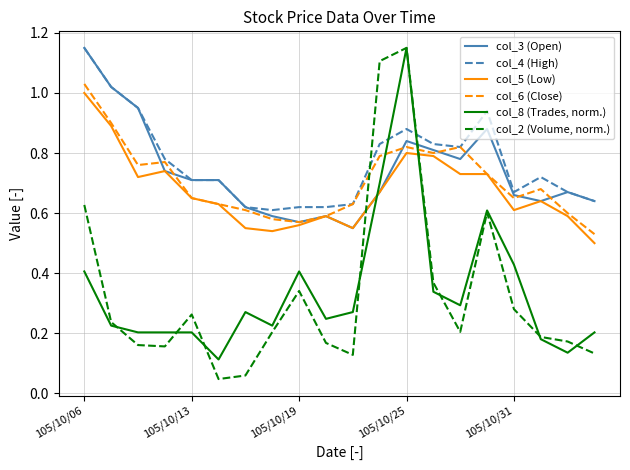

Which series has the largest range (max minus min)?

col_2 (Volume, norm.)